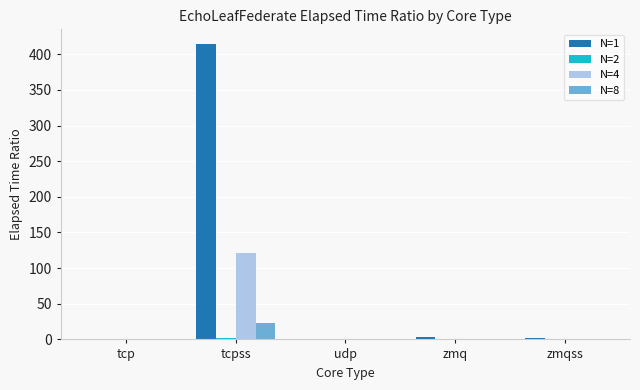

Which category has the highest value in the N=4 series?

tcpss